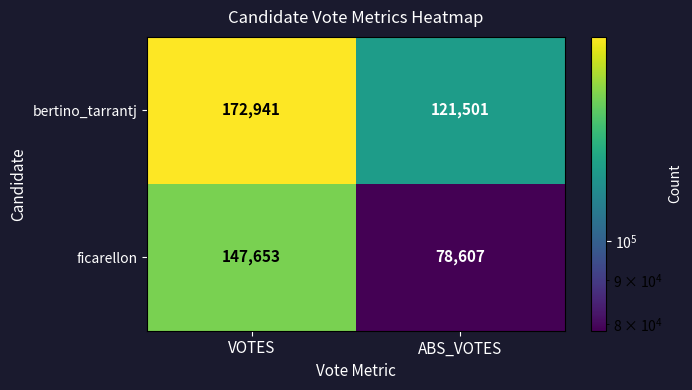

Which series has the widest spread of values?

ficarellon